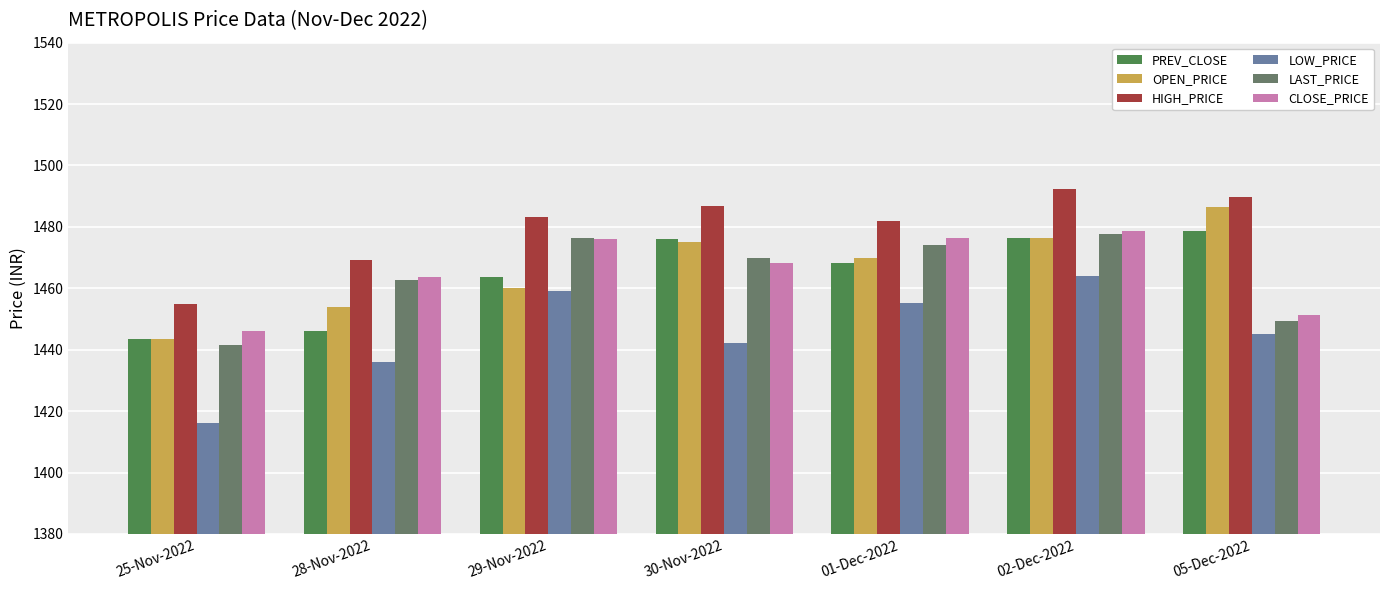

Which series changed the most between 29-Nov-2022 and 02-Dec-2022?

OPEN_PRICE